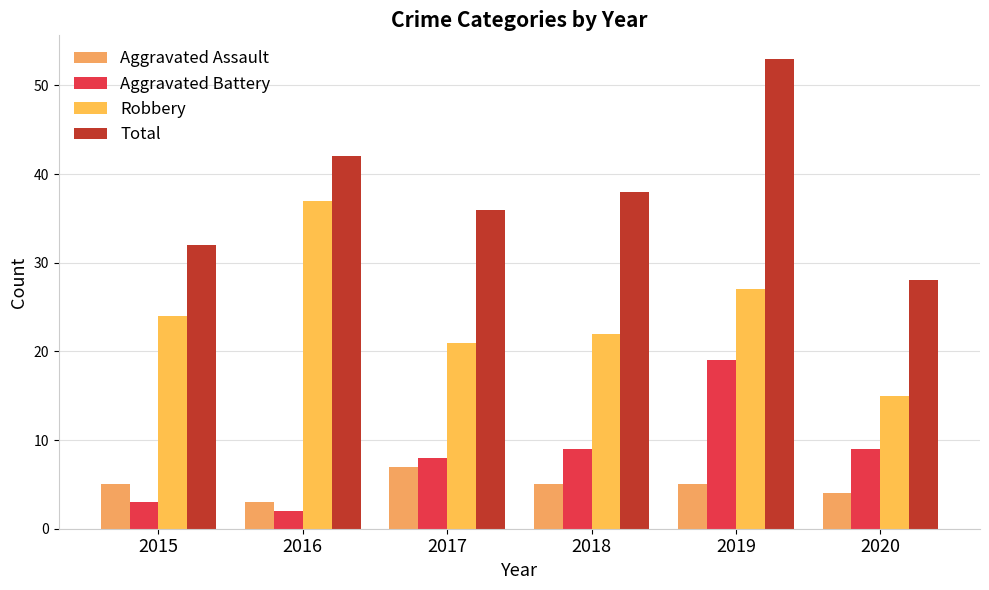

What is the difference between the maximum and minimum values in the Aggravated Assault series?

4